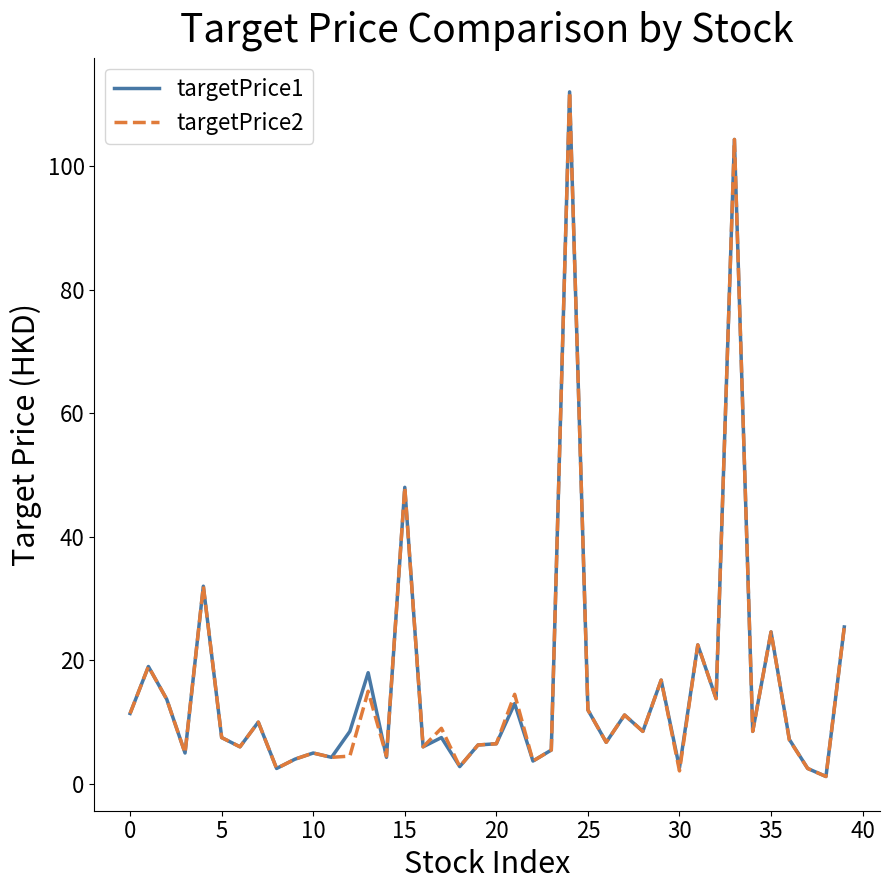

What is the lowest value of the targetPrice1 series?

1.2